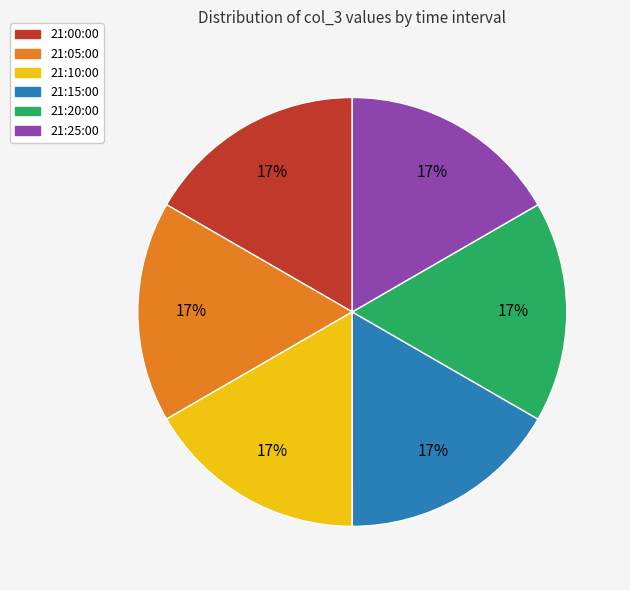

To the nearest percent, what is the combined percentage of 21:10:00 and 21:00:00?

33%